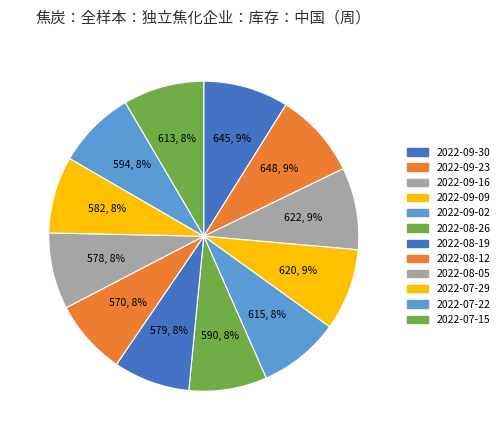

To the nearest percent, what portion does 2022-09-02 represent?

8%